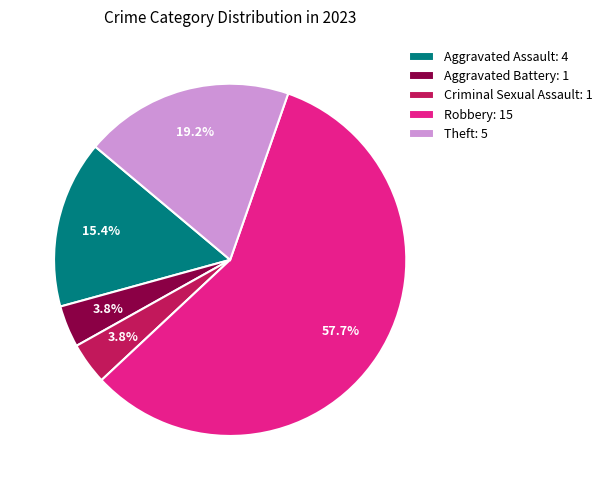

Is there a majority slice in this chart?

Yes